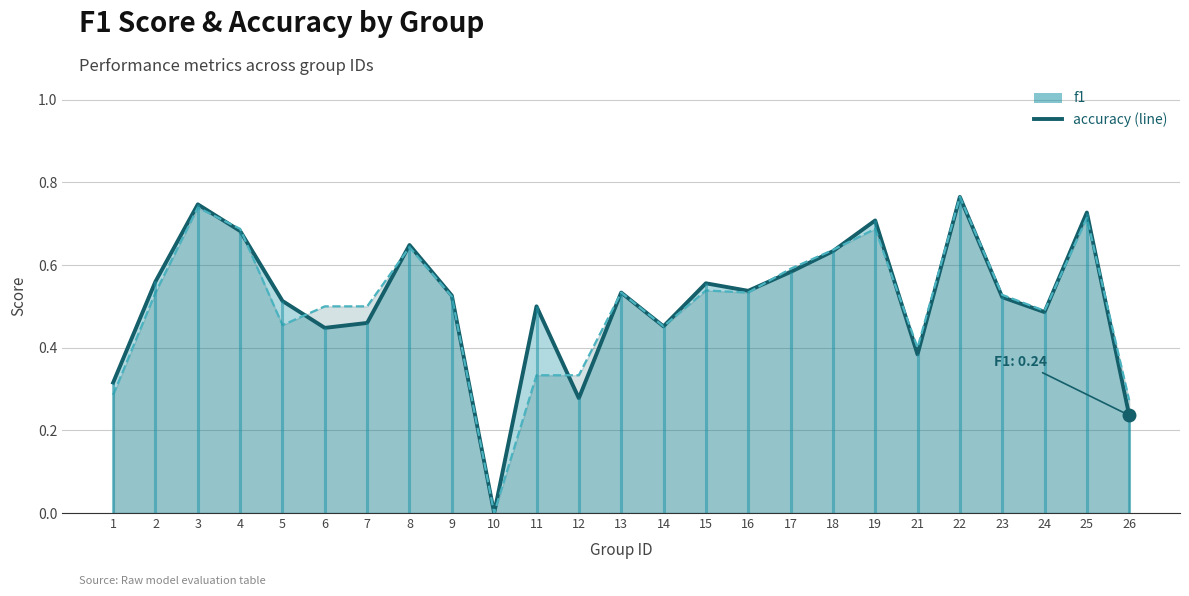

What is the value of the accuracy point at the 12th from the left?

0.3